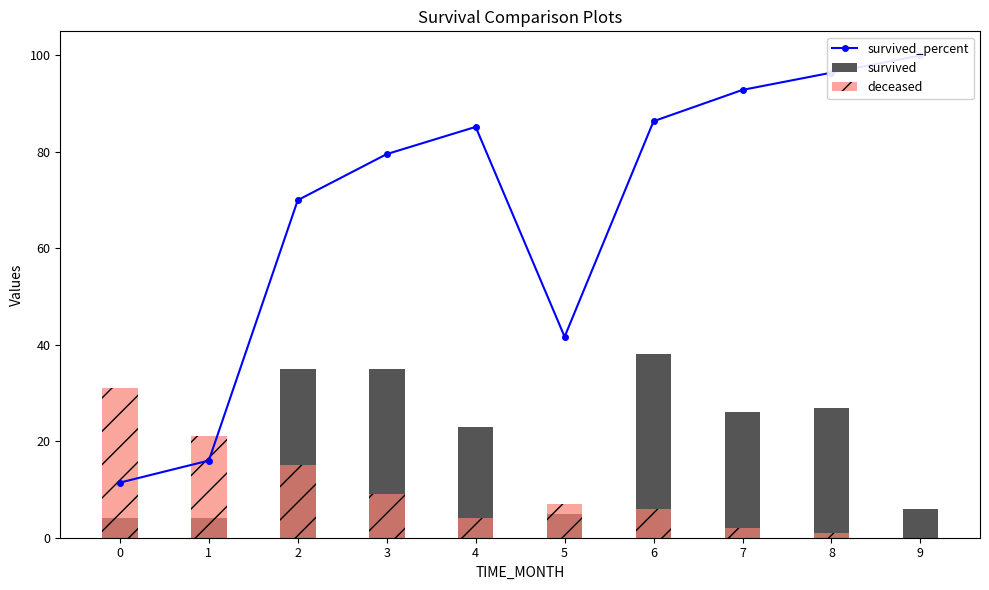

What is the sum of all survived values?

203.0